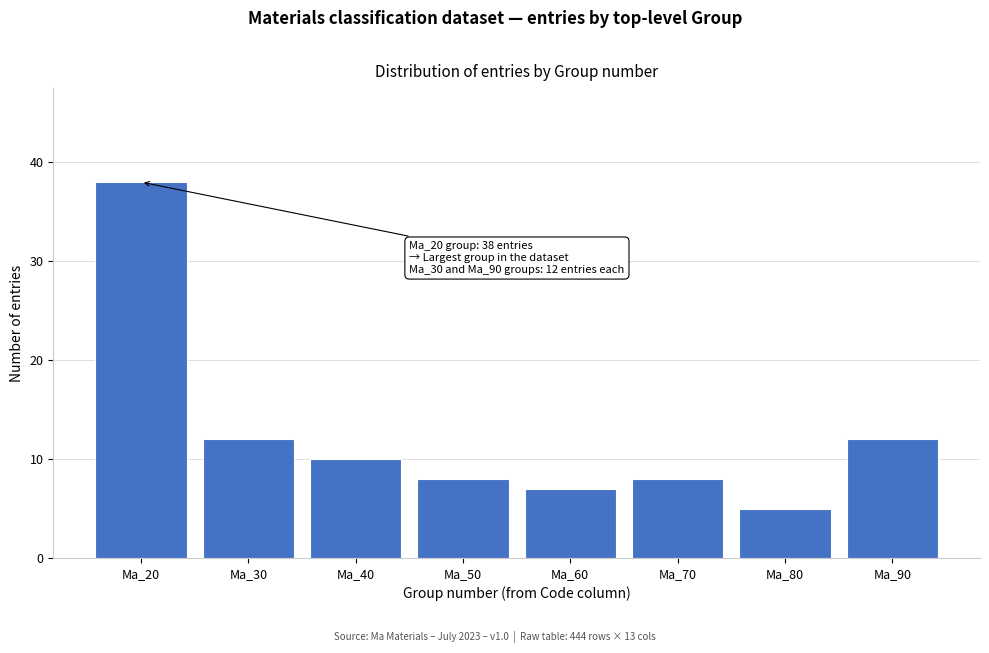

Reading left to right, what are all the values shown in this chart?

Ma_20=38	Ma_30=12	Ma_40=10	Ma_50=8	Ma_60=7	Ma_70=8	Ma_80=5	Ma_90=12